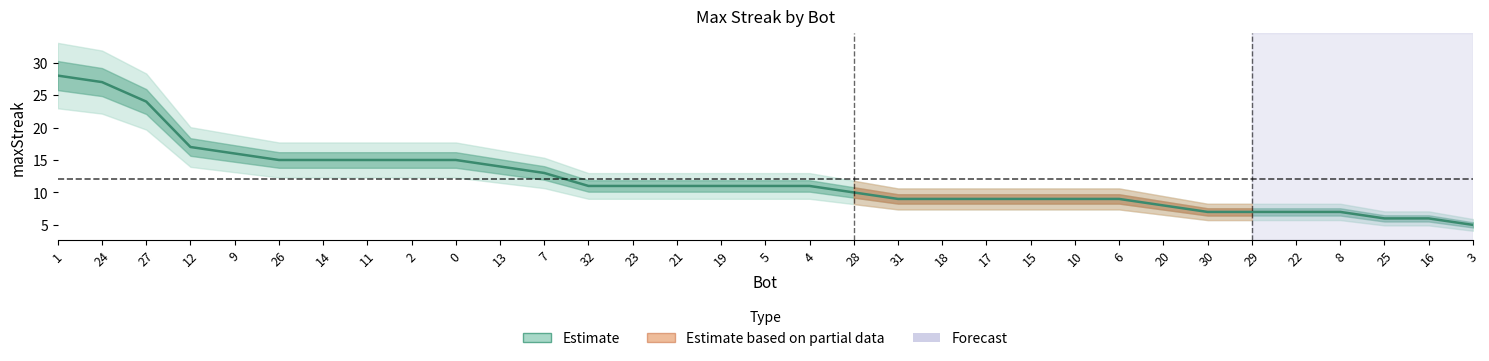

What is the change in value from 26 to 5?

-4